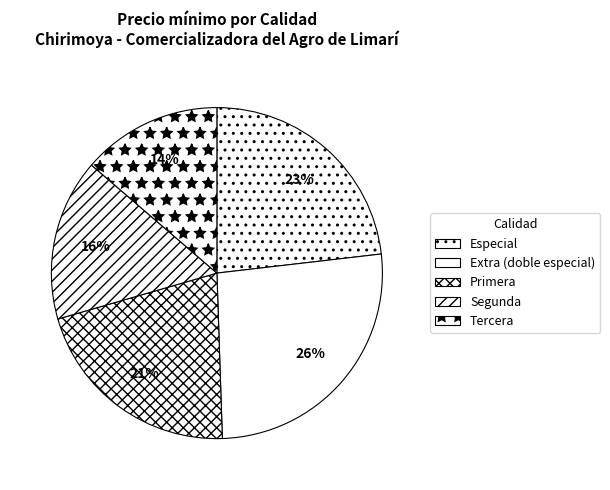

Is the sum of Tercera and Especial greater than half?

No